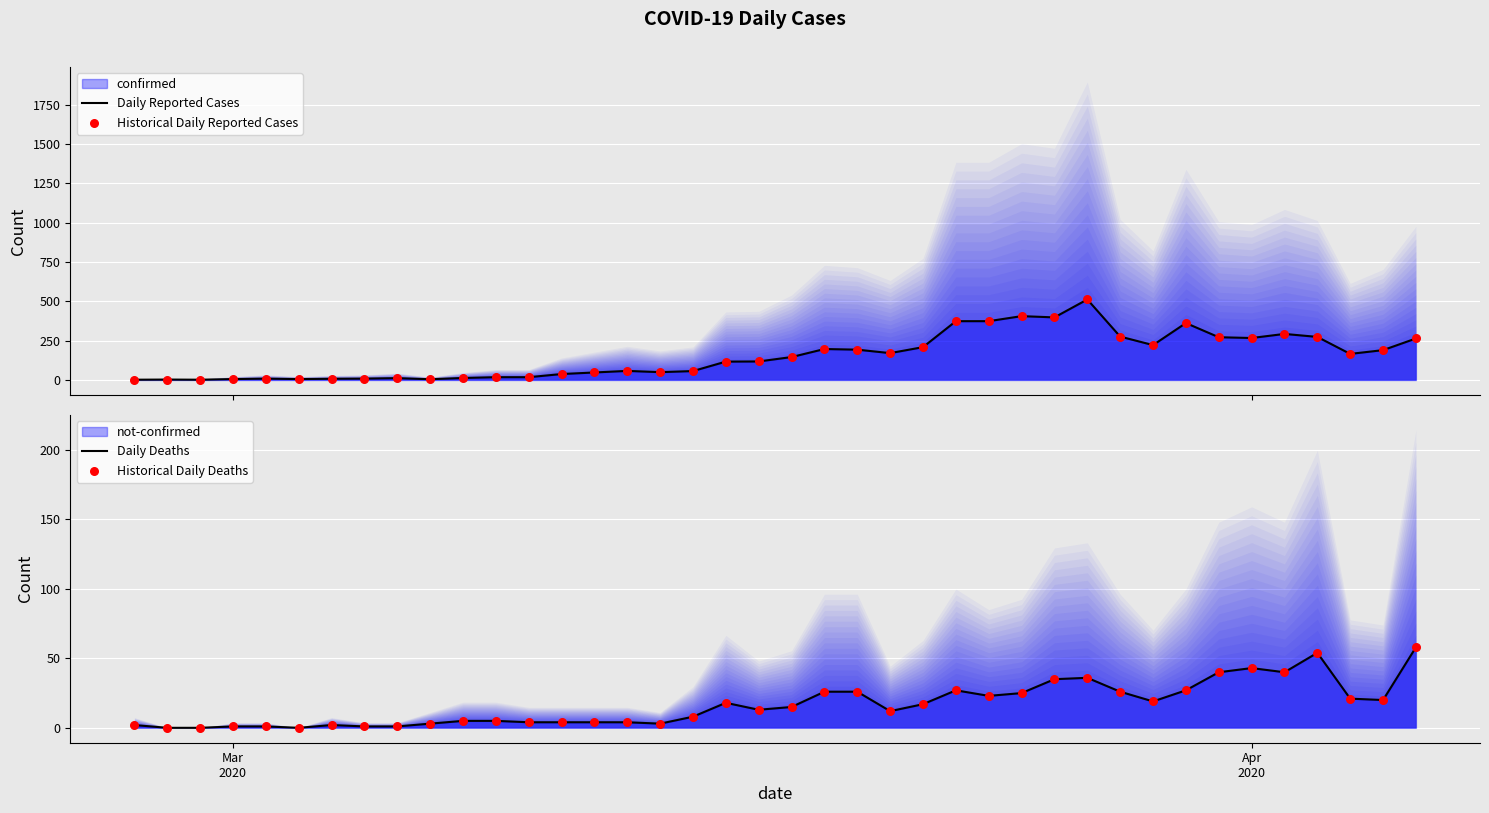

Is the value of Historical Daily Deaths at 31 greater than the value of Historical Daily Reported Cases at 5?

Yes